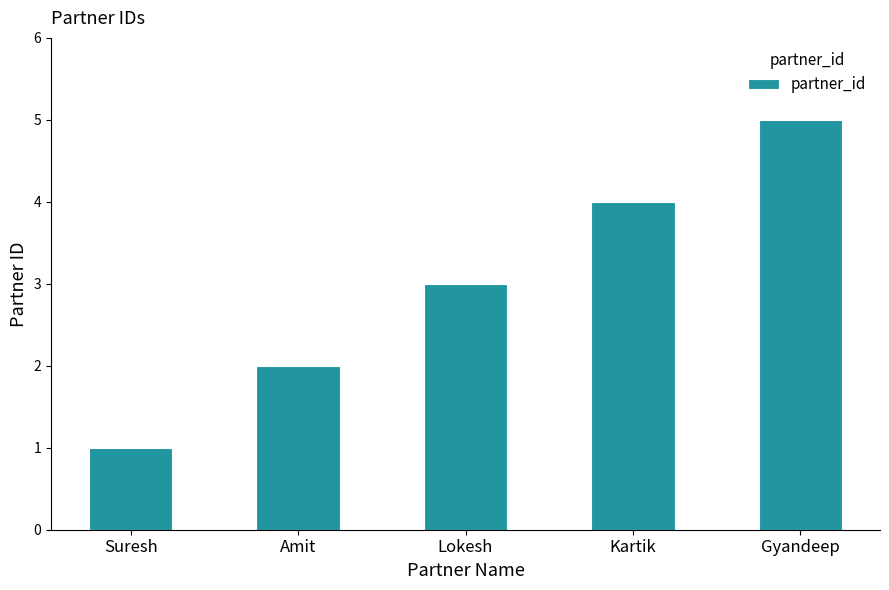

Is it true that the value at Lokesh is 3?

True